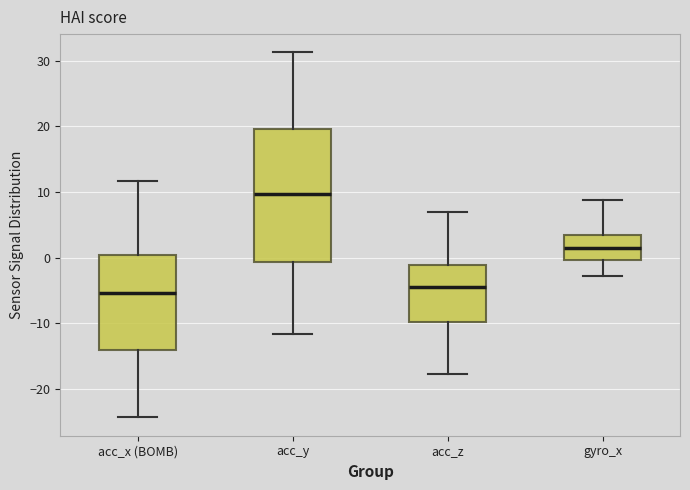

Reading left to right, read every box against the y-axis: the position of its median line, the range the box covers, and the ends of its whiskers. The values are not printed on the chart, so give them approximately, as read against the axis.

acc_x (BOMB): median -5, box -14 to 0, whiskers -24 to 12
acc_y: median 10, box -1 to 20, whiskers -12 to 31
acc_z: median -4, box -10 to -1, whiskers -18 to 7
gyro_x: median 1, box 0 to 3, whiskers -3 to 9